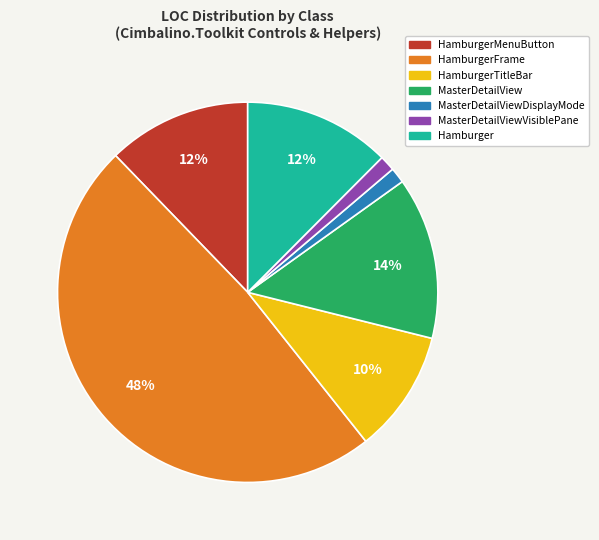

To the nearest percent, what is the average slice percentage?

14%